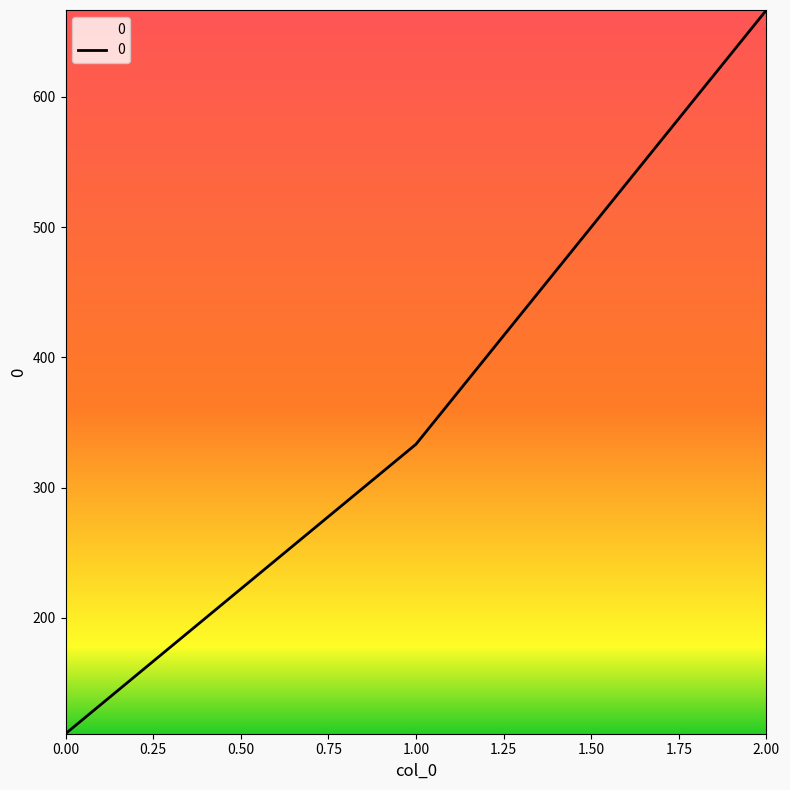

List the labels in order of value, largest first.

2.00, 1.00, 0.00